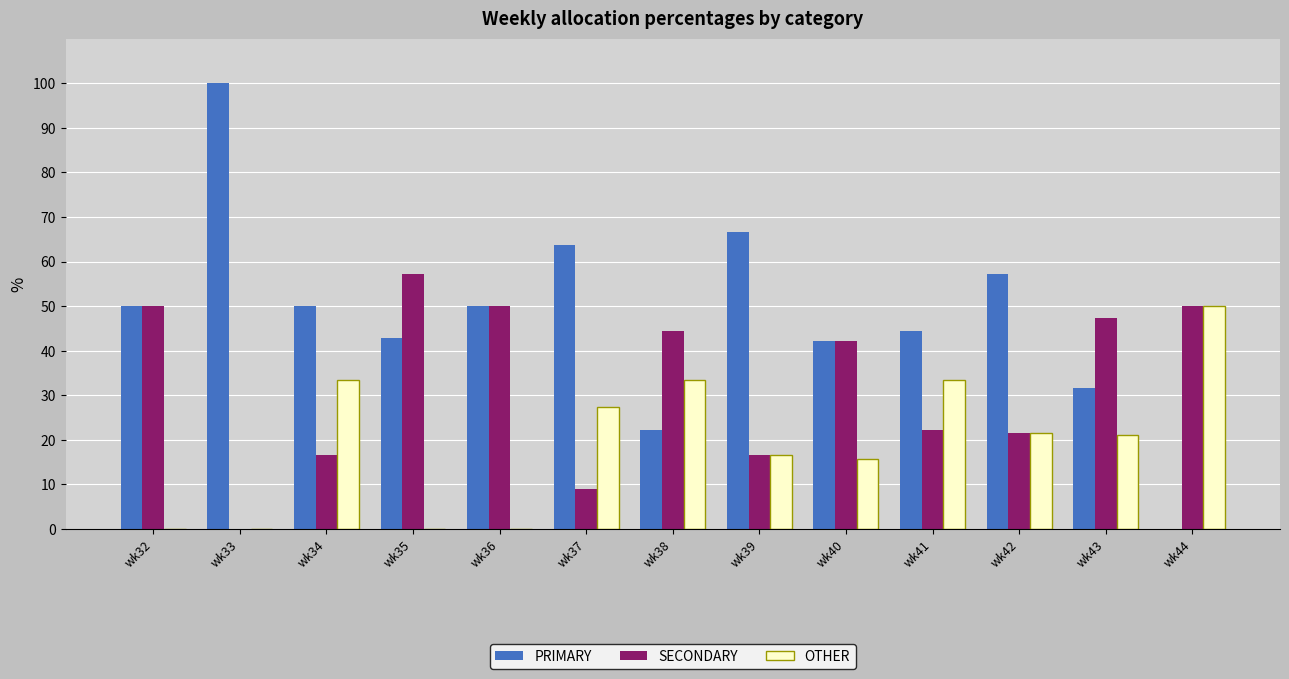

How many distinct data groups are displayed?

3